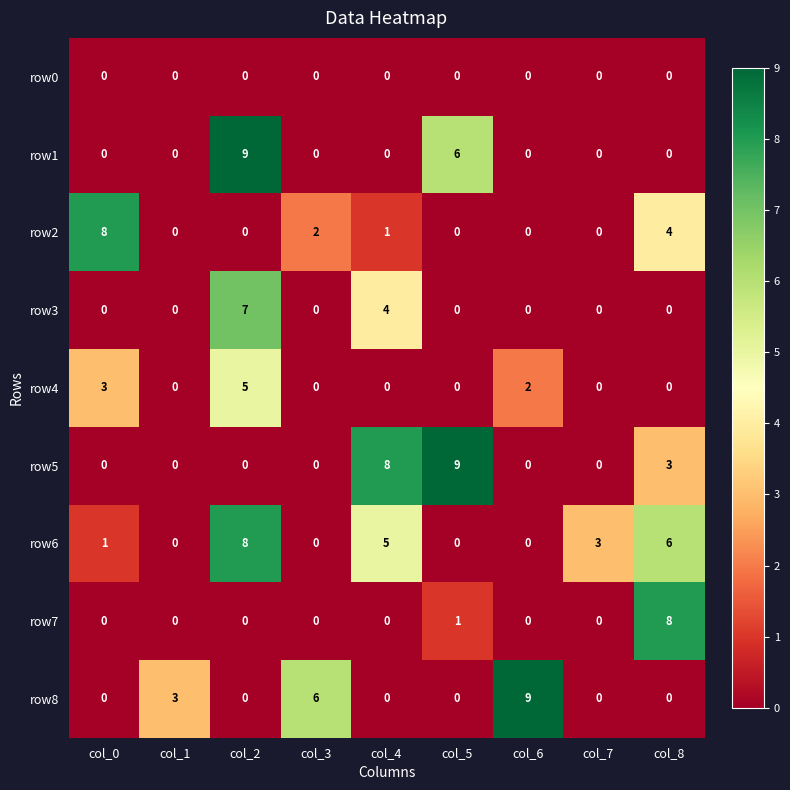

What is the difference between the second highest and minimum values in the row8 series?

6